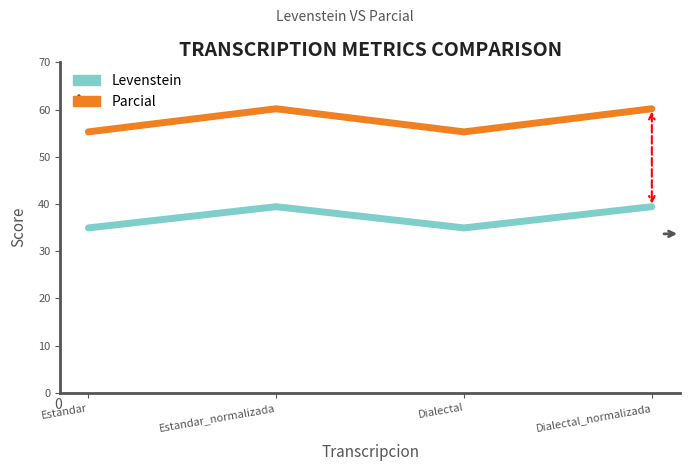

What is the sum of all Levenstein values?

148.8